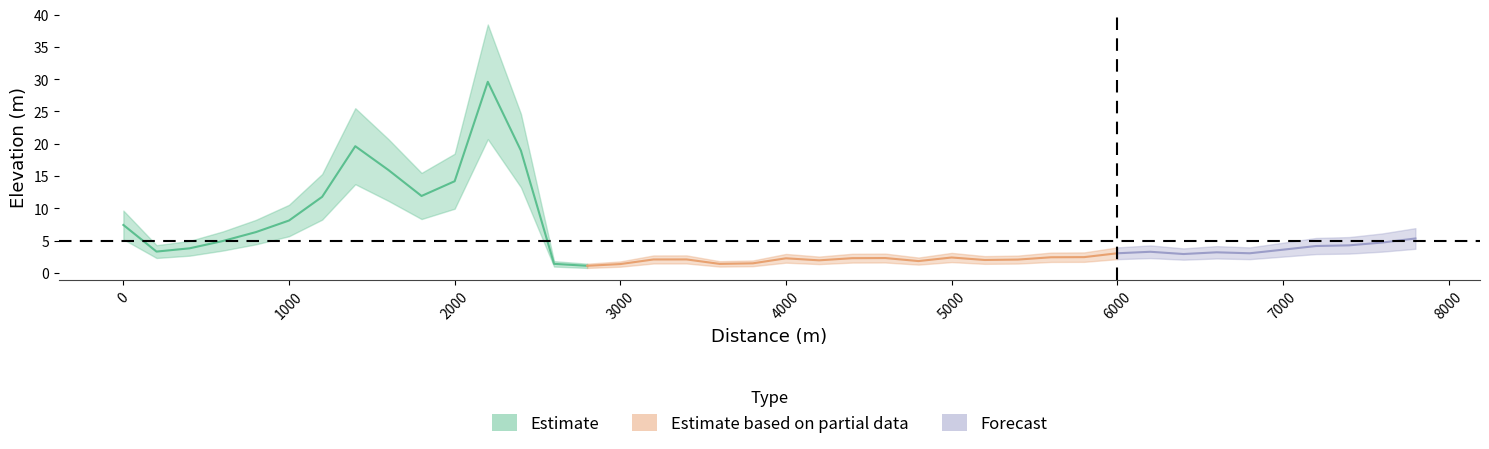

Read the value at 200.

3.3